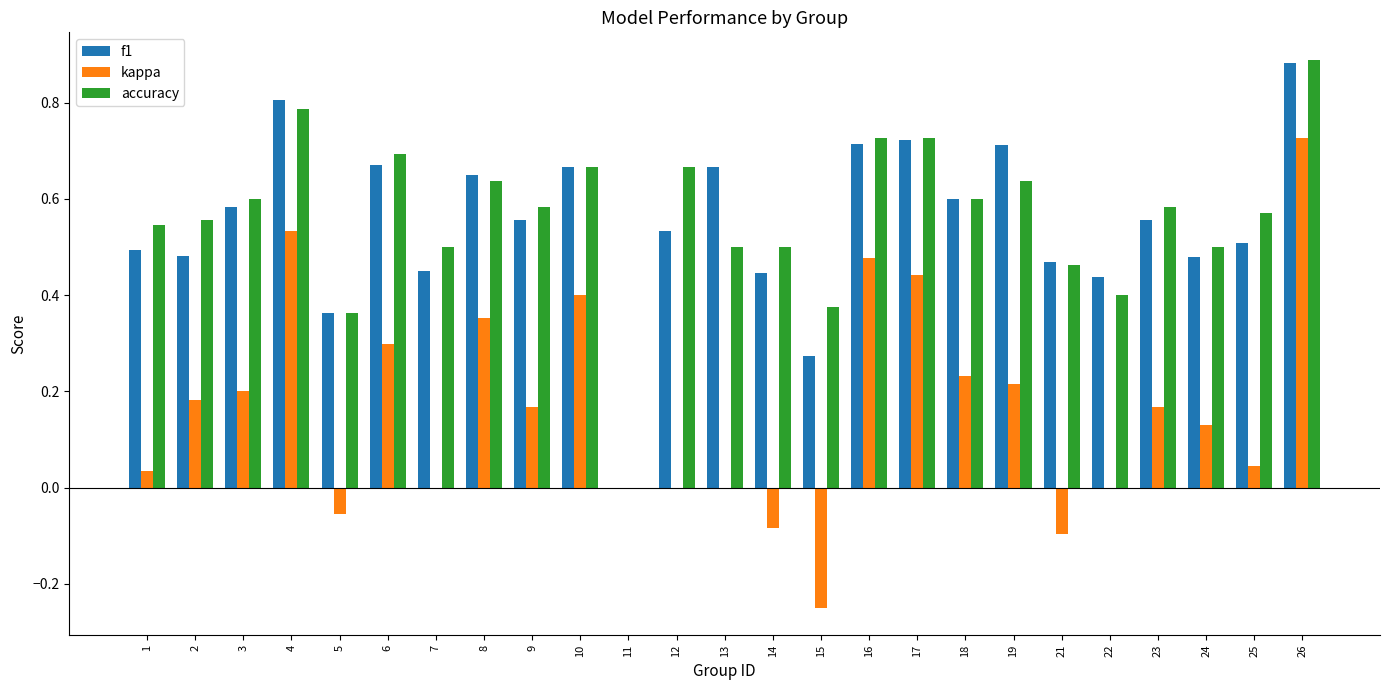

Is it true that f1 equals 0.4 at 14?

True